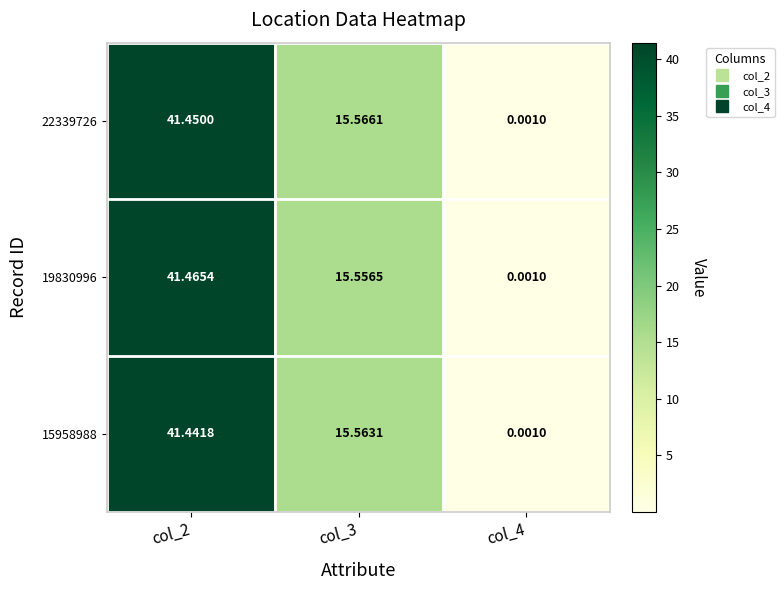

How many values in the 15958988 series exceed 15?

2